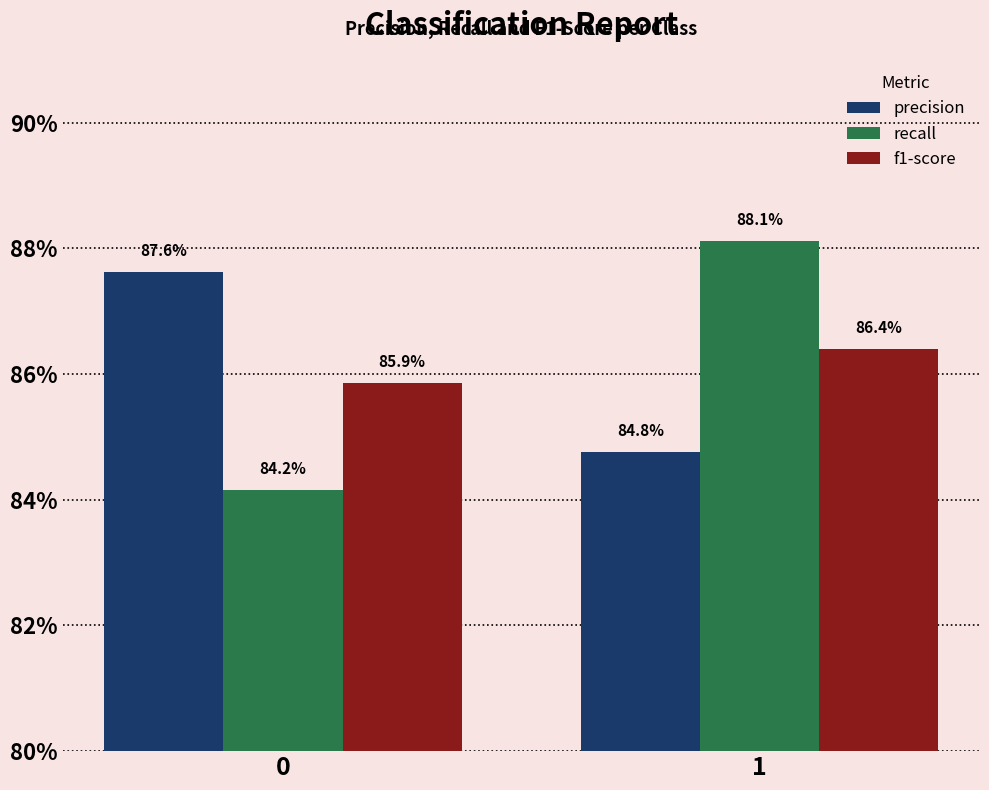

List the labels in order of recall value, largest first.

1, 0